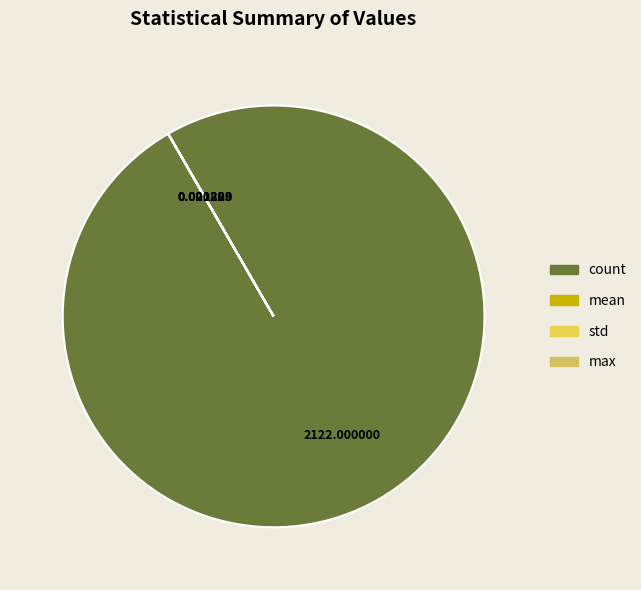

Does any single category account for the majority?

Yes